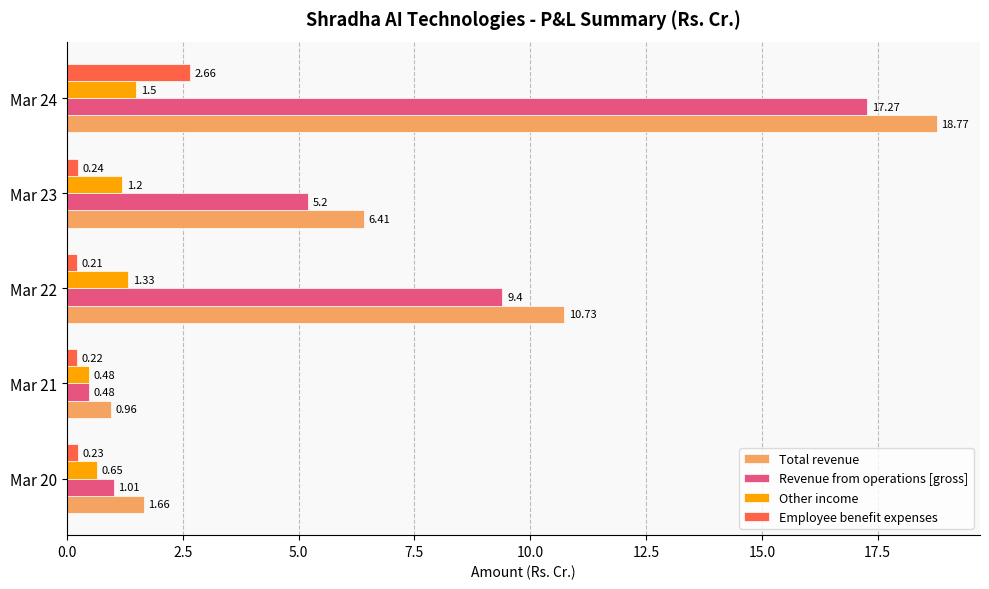

Is the value of Employee benefit expenses at Mar 20 greater than the value of Revenue from operations [gross] at Mar 23?

No